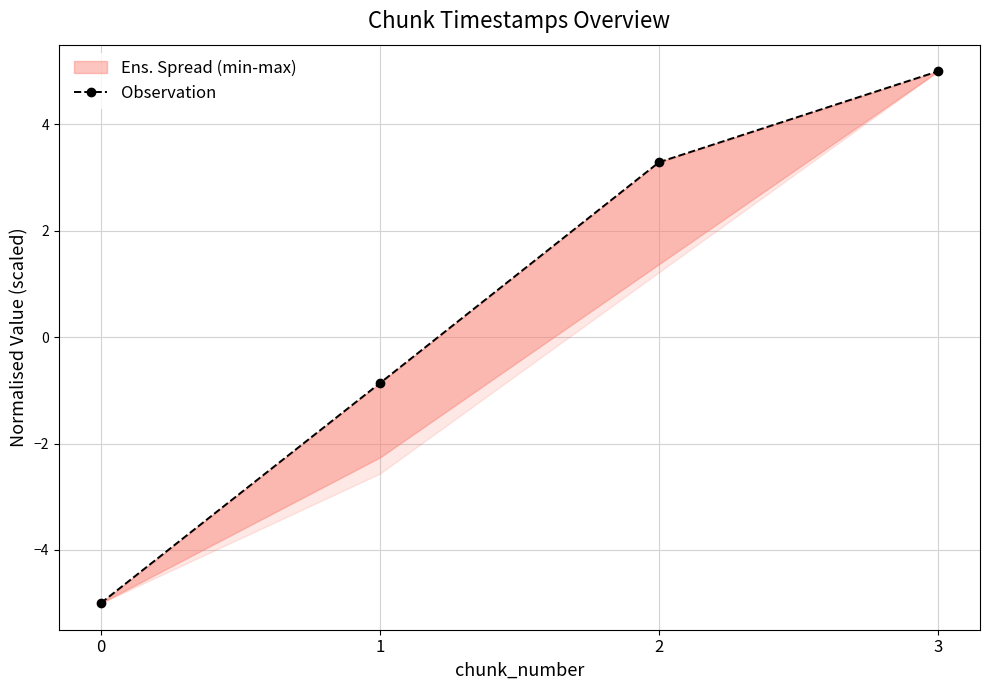

Reading left to right, extract all data points from this chart.

-5.0	-0.9	3.3	5.0